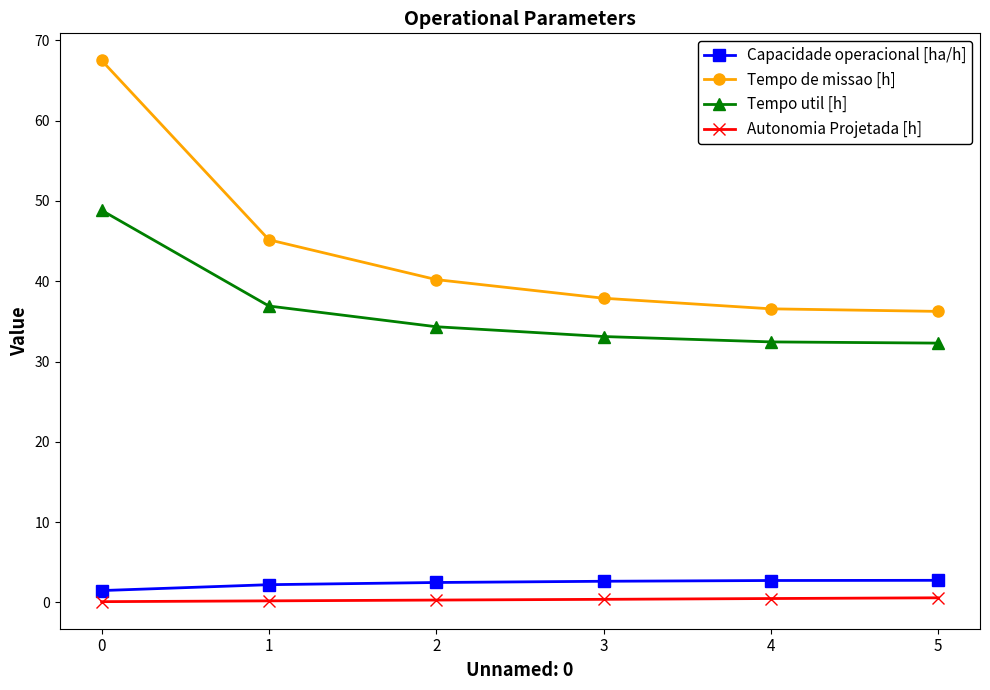

Rank the series at 0 from lowest to highest value.

Autonomia Projetada [h], Capacidade operacional [ha/h], Tempo util [h], Tempo de missao [h]